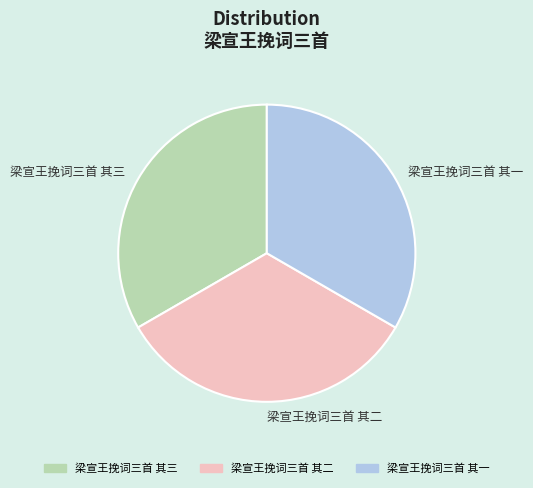

How many segments does this pie chart have?

3